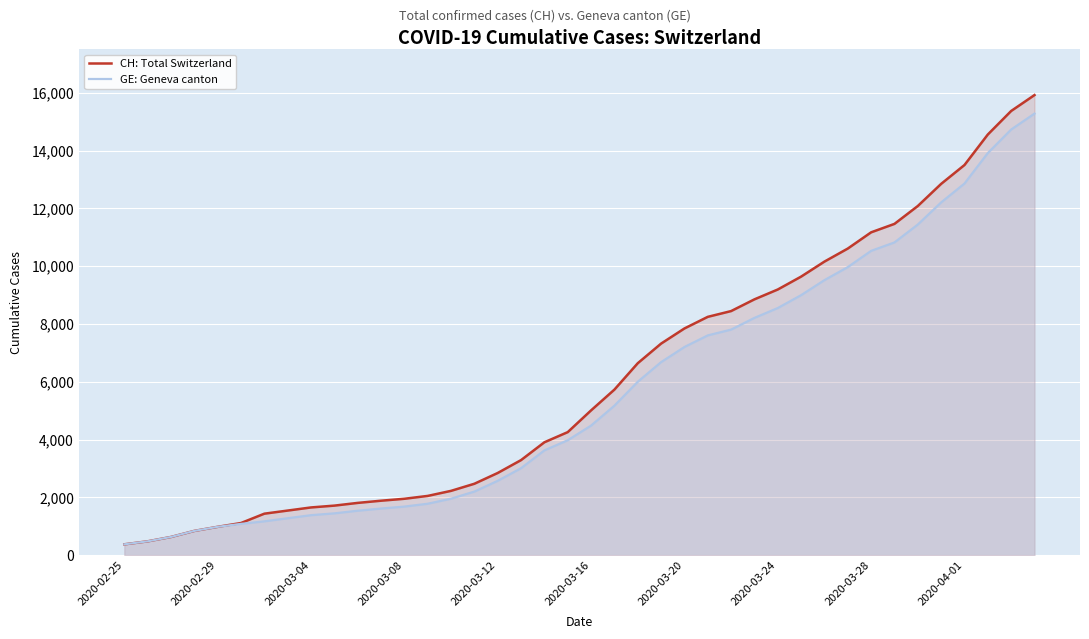

What is the minimum value for GE: Geneva canton?

375